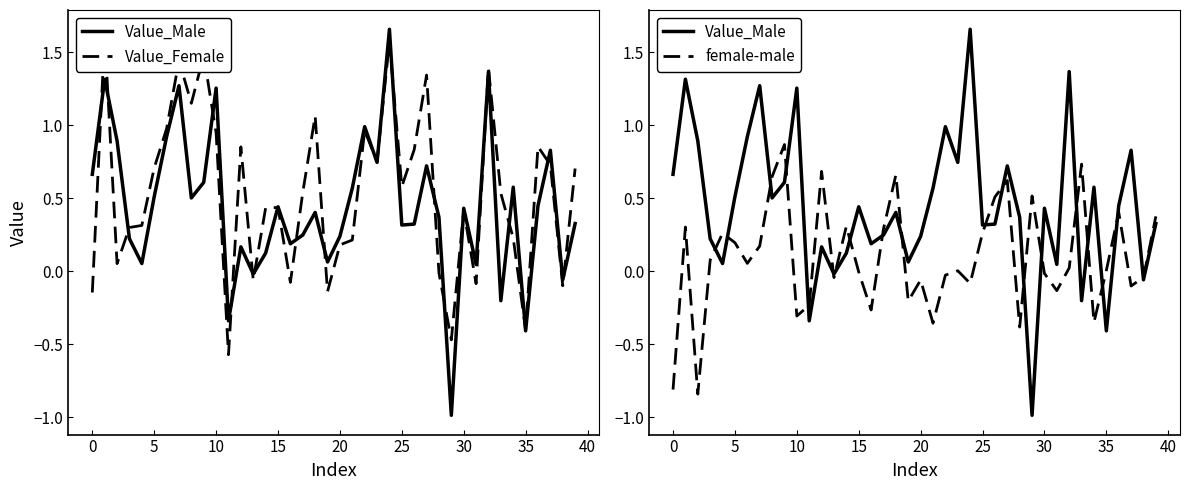

Rank the series at 17 from lowest to highest value.

Value_Male, female-male, Value_Female